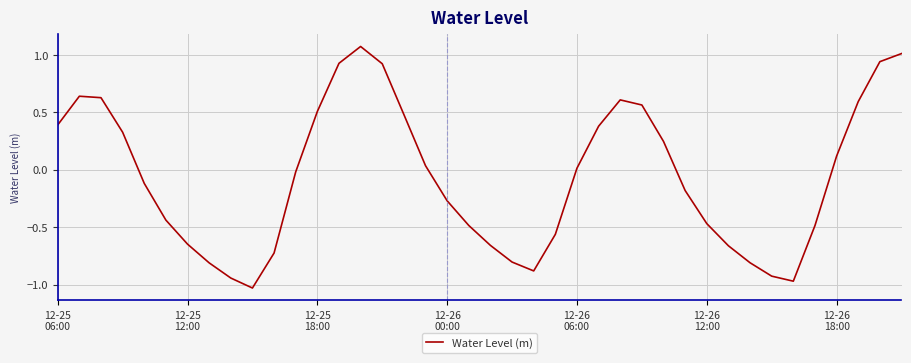

How many values are below 0?

21